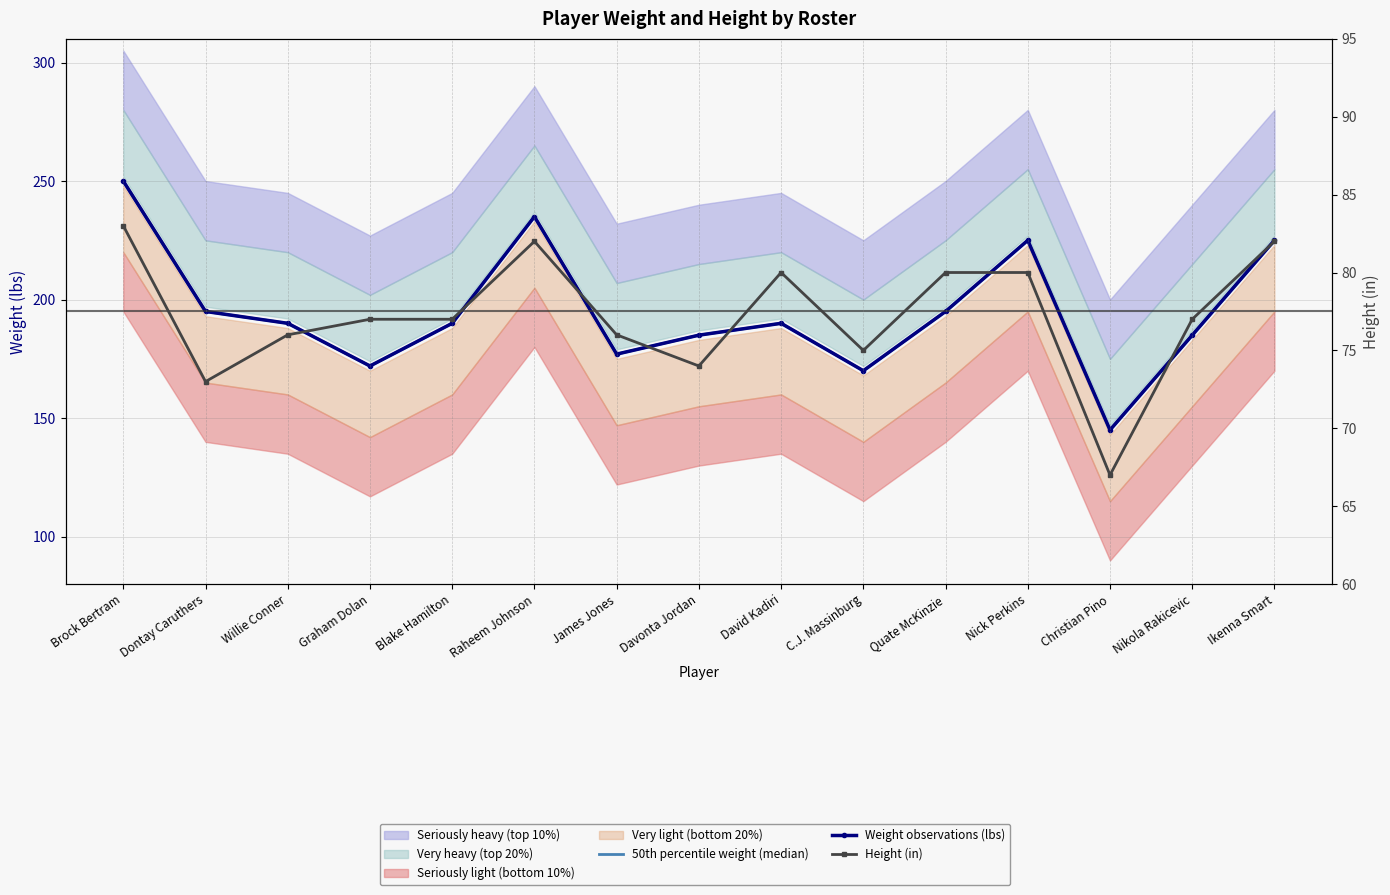

Which series has the largest total across all categories?

50th percentile weight (median)